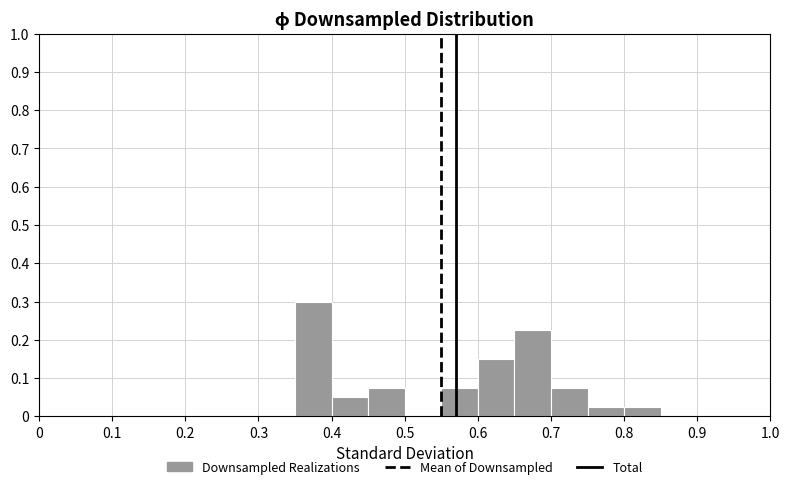

Reading left to right, list every bar in this chart as the range it spans on the x-axis followed by its height. The values are not printed on the chart, so give them approximately, as read against the axis.

0.35 to 0.40: 0.30
0.40 to 0.45: 0.05
0.45 to 0.50: 0.08
0.50 to 0.55: 0
0.55 to 0.60: 0.08
0.60 to 0.65: 0.15
0.65 to 0.70: 0.23
0.70 to 0.75: 0.08
0.75 to 0.80: 0.03
0.80 to 0.85: 0.03